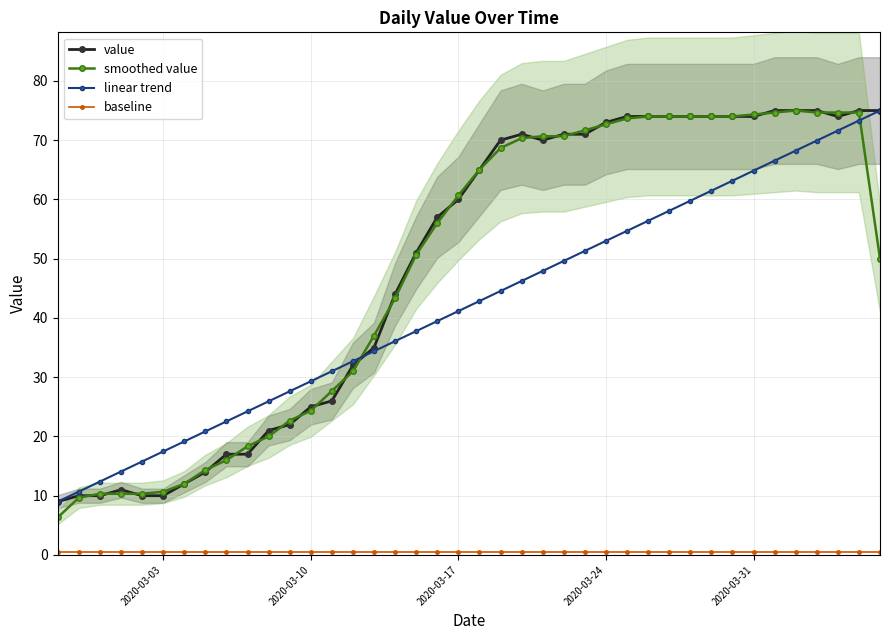

True or false: baseline and smoothed value intersect in this chart.

False